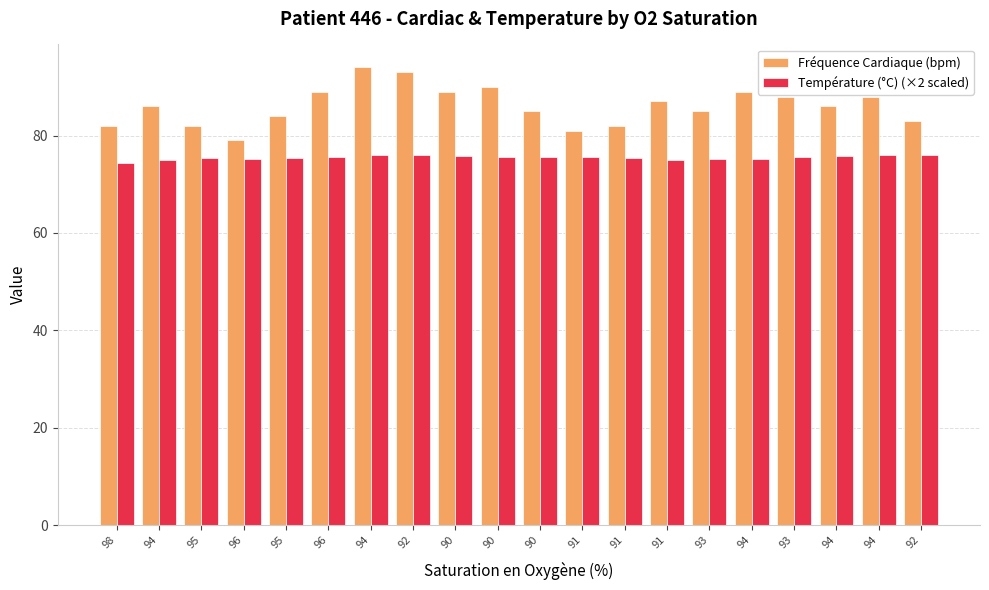

At which label does Fréquence Cardiaque (bpm) first exceed 86?

96